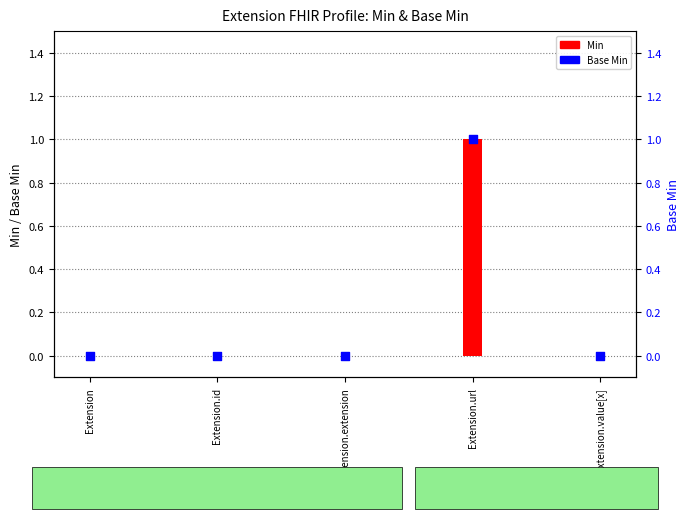

Which series has the largest Y range (max minus min)?

Min